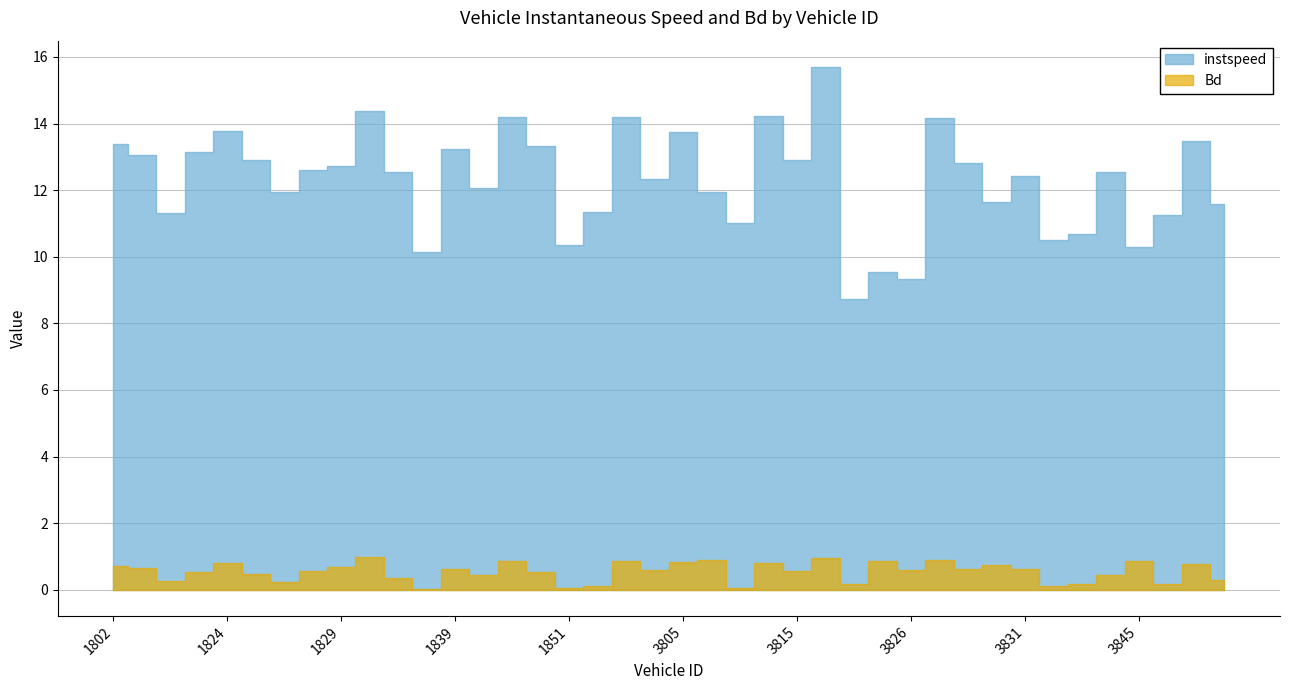

List the series in order of their overall mean, lowest first.

Bd, instspeed